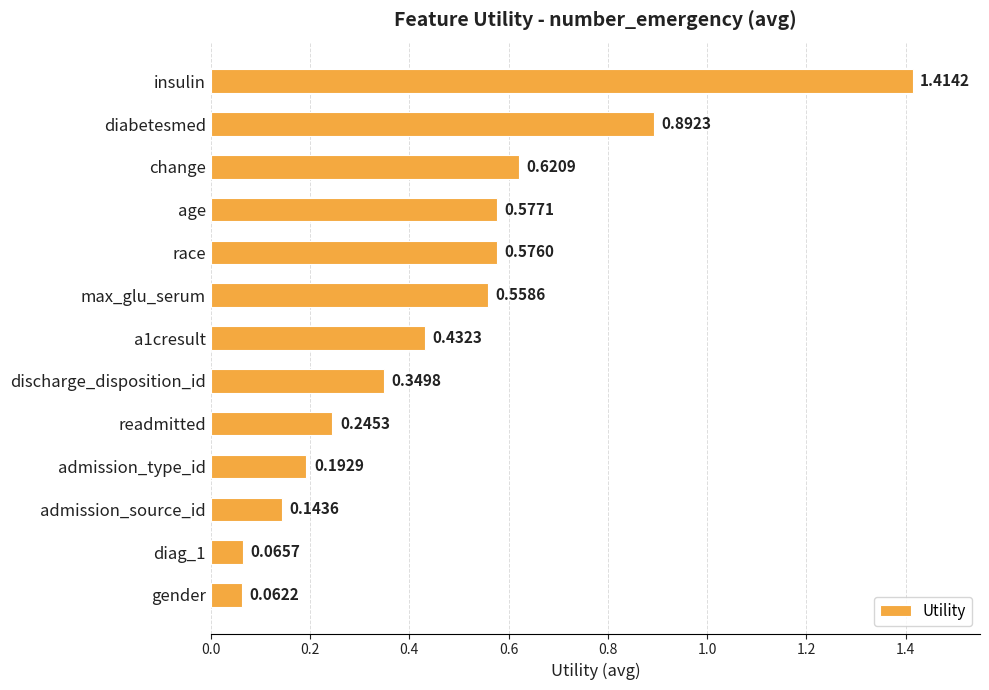

What is the label of the 13th bar from the bottom?

insulin